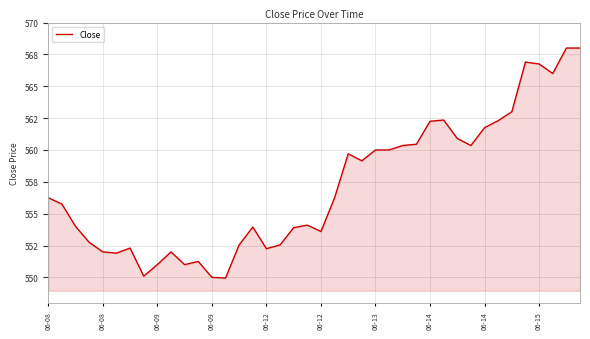

At which label does the data first exceed 556?

06-08